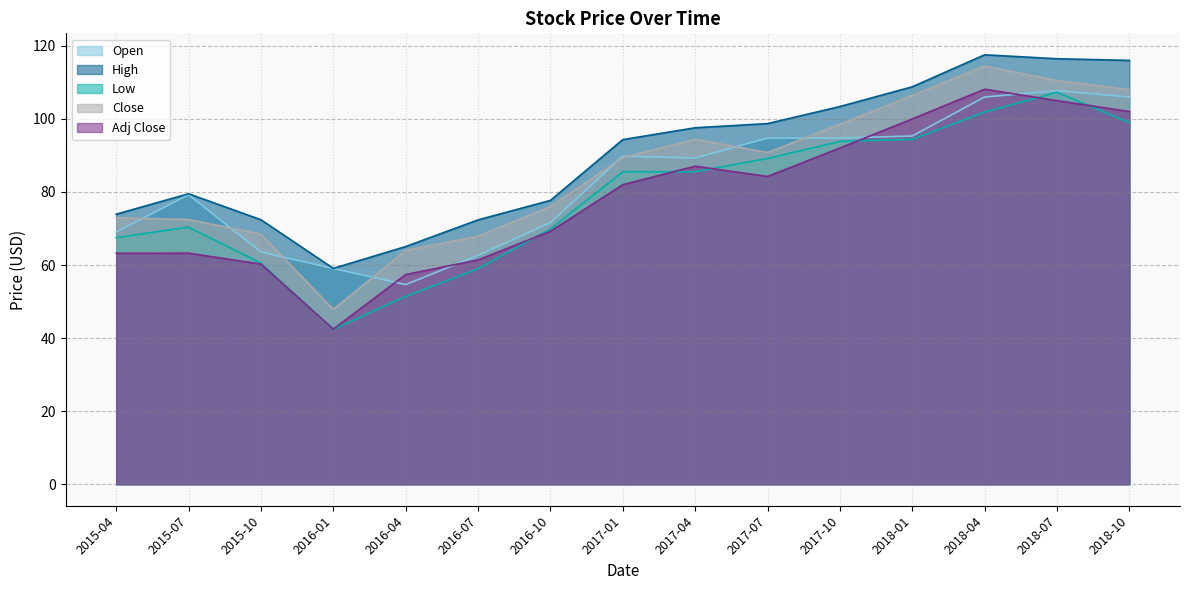

Which series has the largest total across all categories?

High